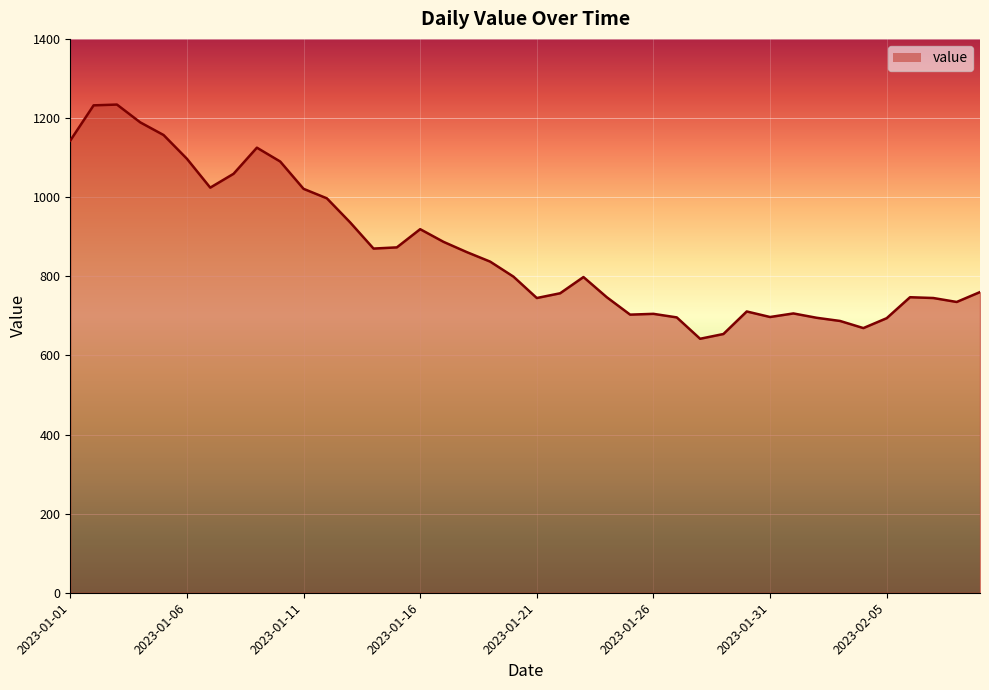

Does the chart display data point markers on the line(s)?

No